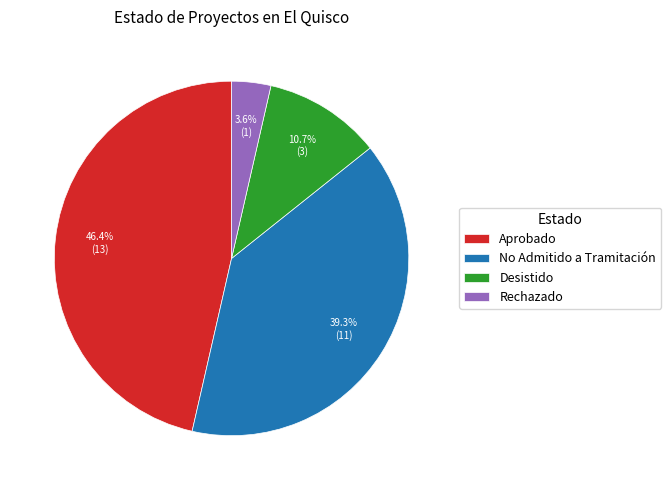

To the nearest percent, what percentage of the pie is Desistido?

11%